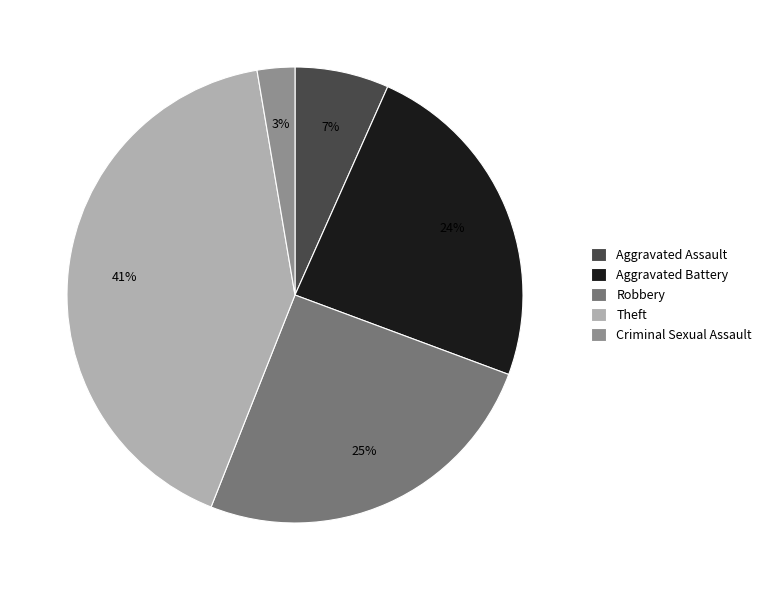

How many segments does this pie chart have?

5